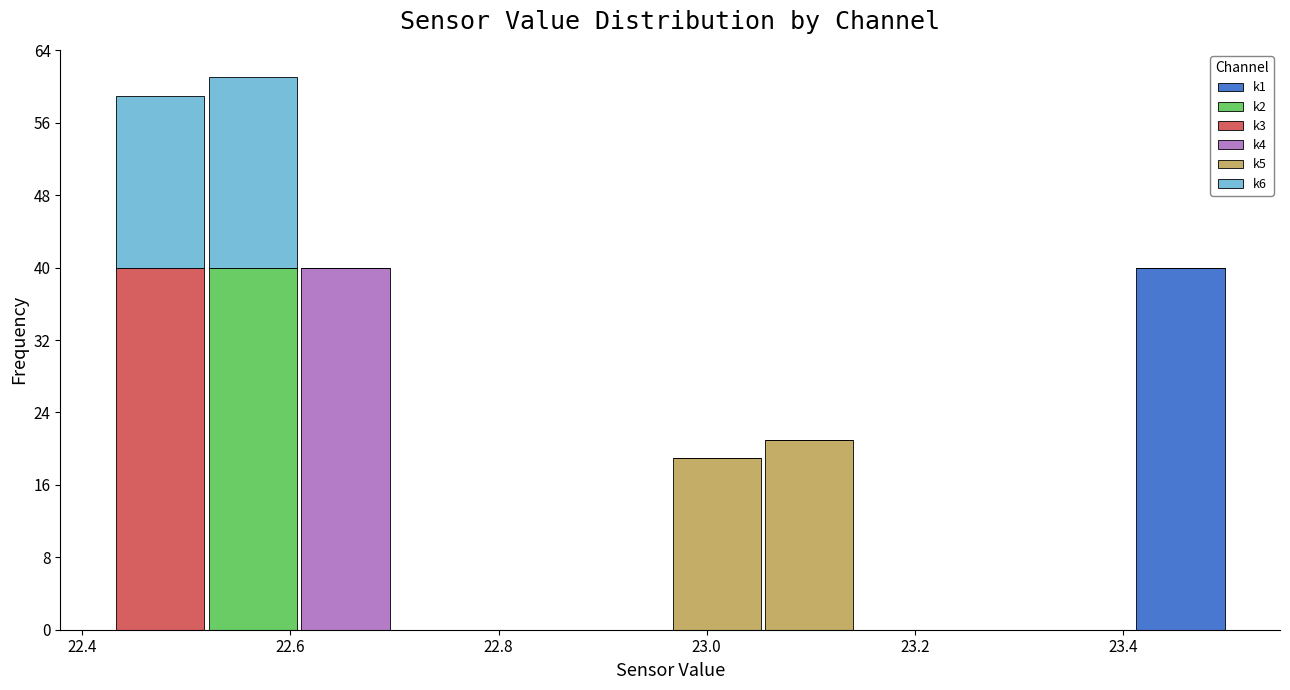

Which range on the x-axis has the tallest stacked bar (by total height)?

22.52 to 22.60